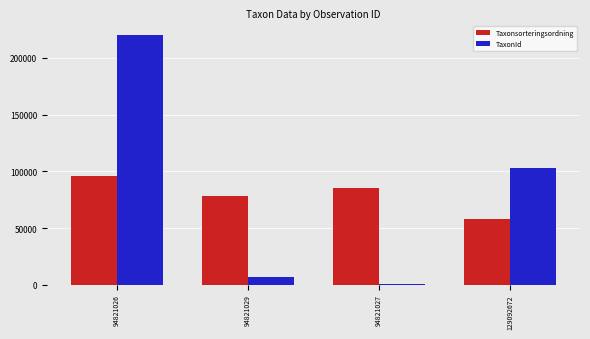

At which label does TaxonId reach its peak?

94821026